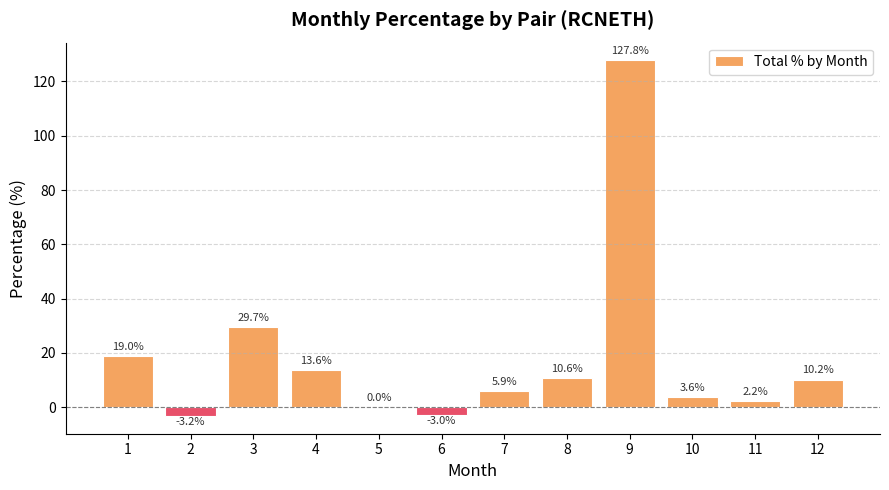

Is it true that the value at 5 is -60.2?

False